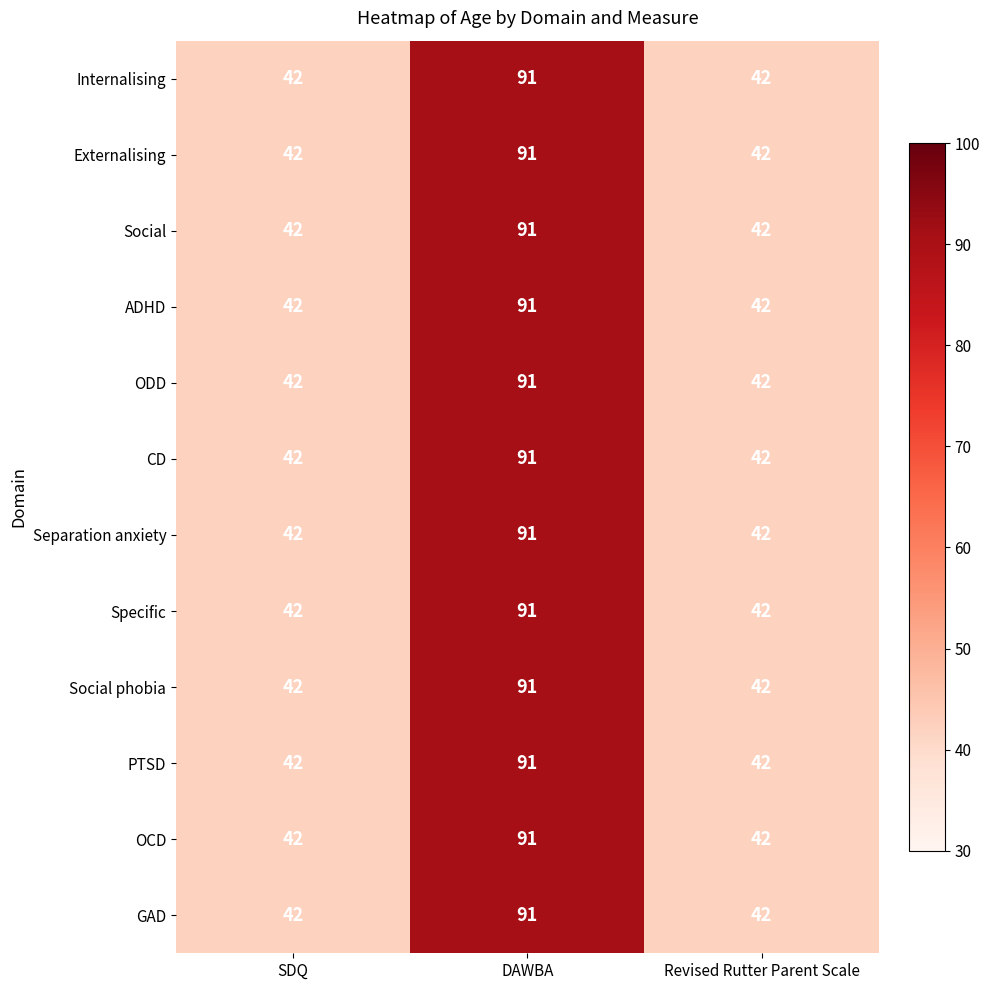

Count the GAD values in the range 42 to 91.

3